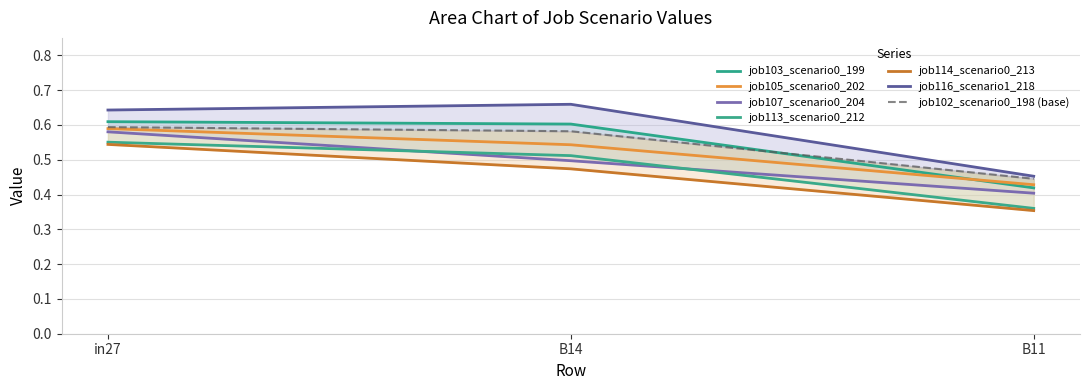

What is the difference between the job107_scenario0_204 values at B14 and B11?

0.1